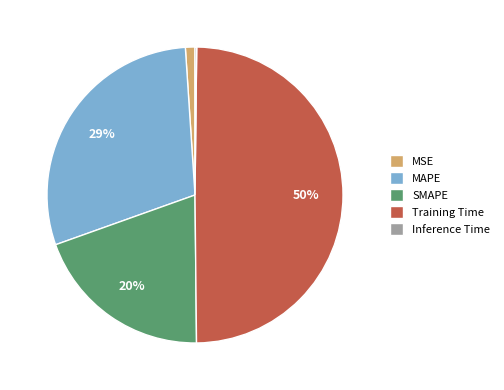

To the nearest percent, what is the average slice percentage?

20%